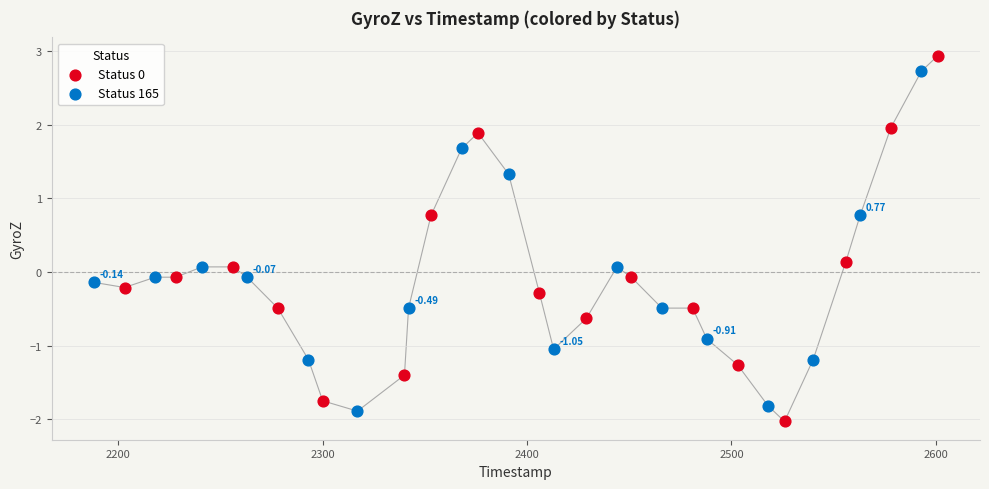

Which series has the widest spread of Y values?

Status 0